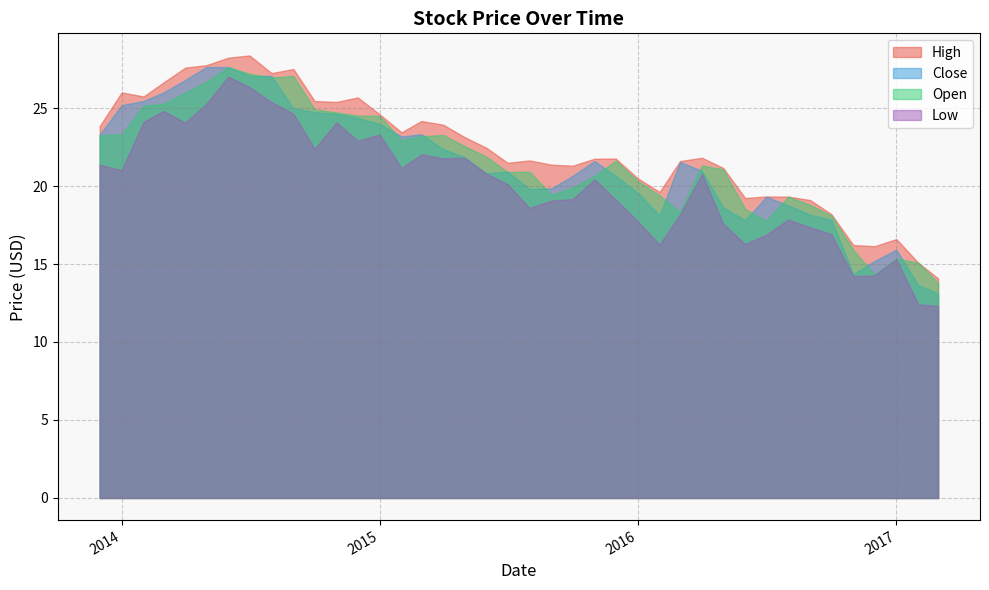

What are all the series names shown in the legend?

High, Close, Open, Low